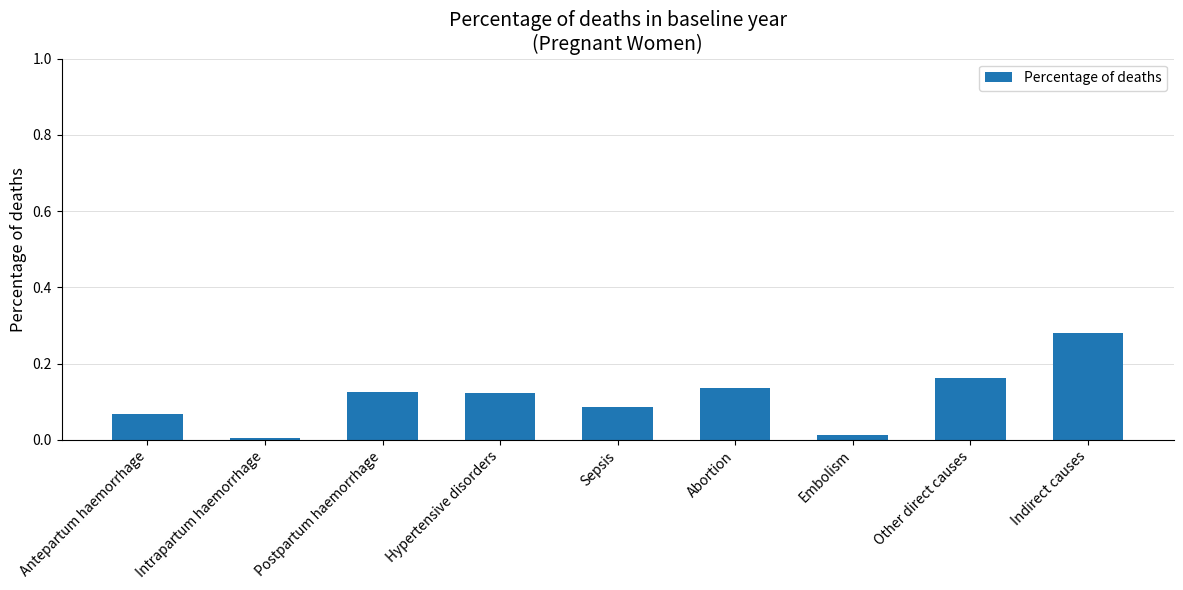

At which label is the value closest to 0?

Intrapartum haemorrhage